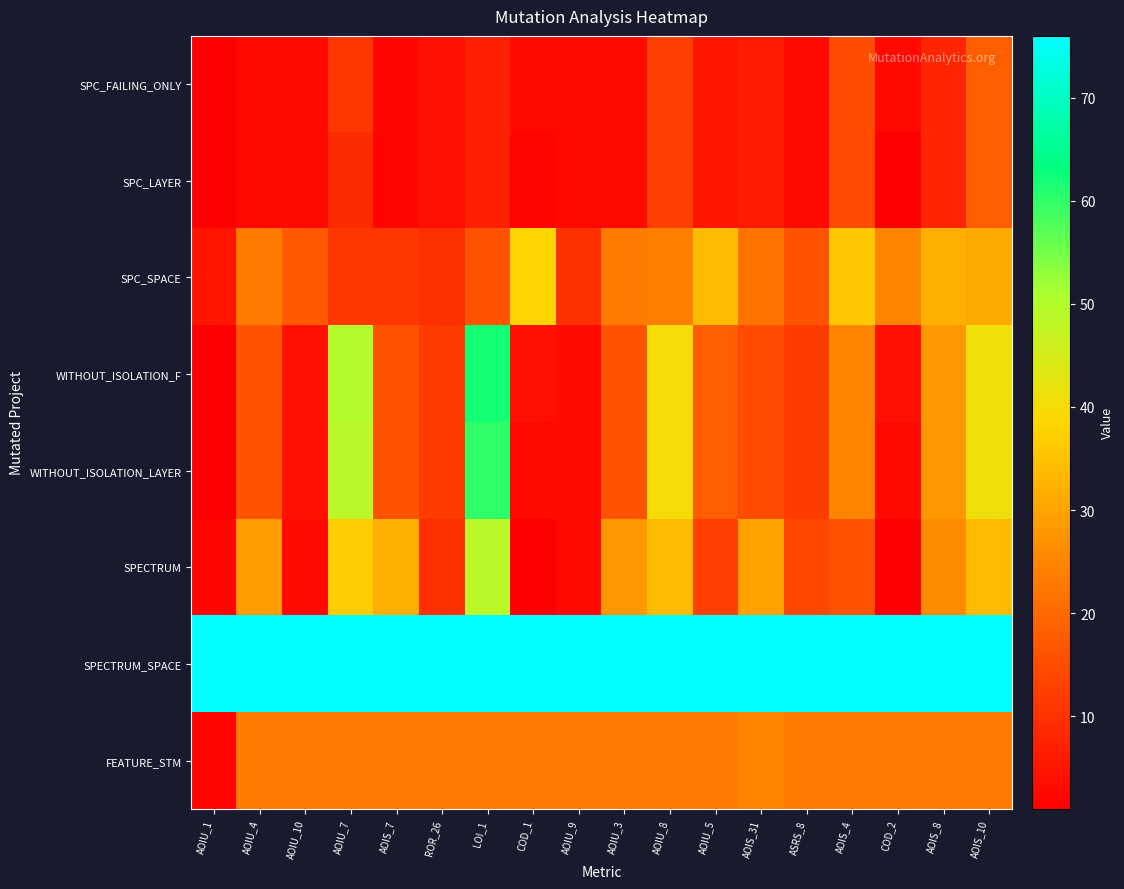

At how many categories does at least one series exceed 71?

18